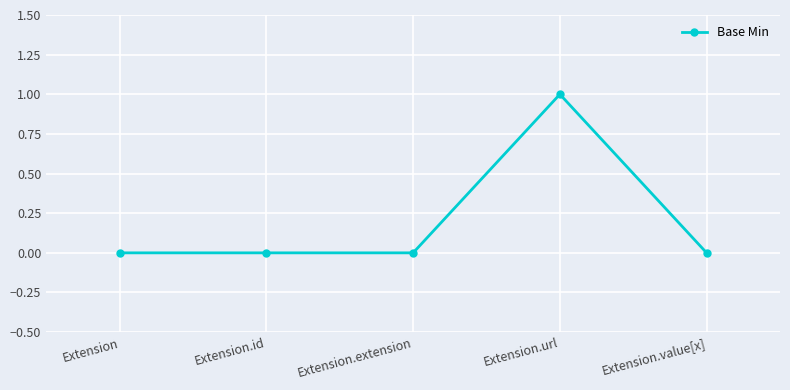

True or false: the data shows 0 at Extension.

True